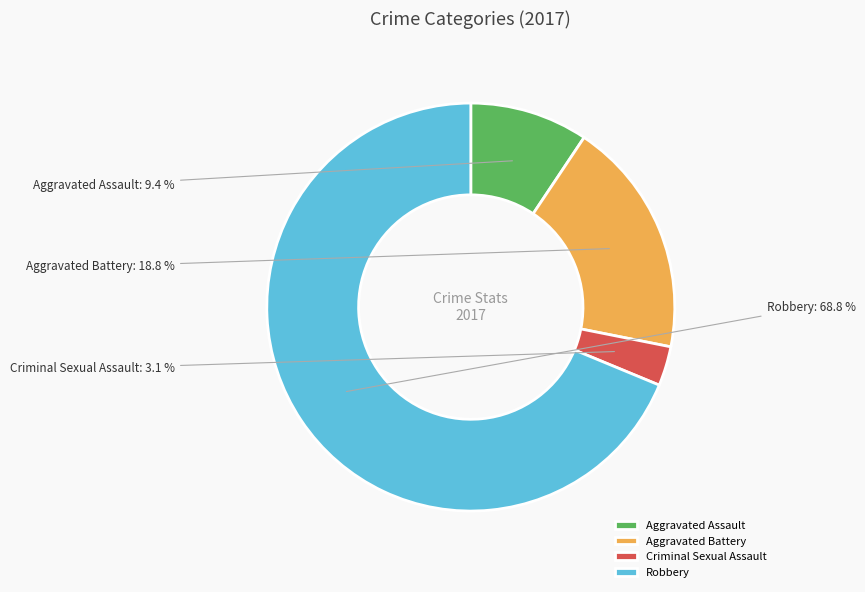

Which category has the biggest portion of the pie?

Robbery